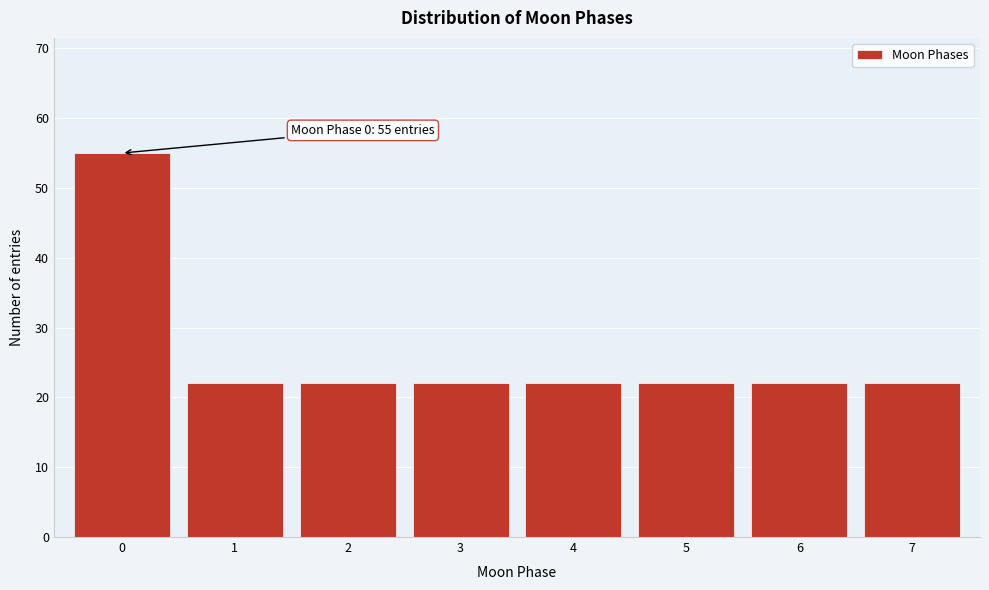

Reading right to left, transcribe all the data shown in this chart.

22	22	22	22	22	22	22	55